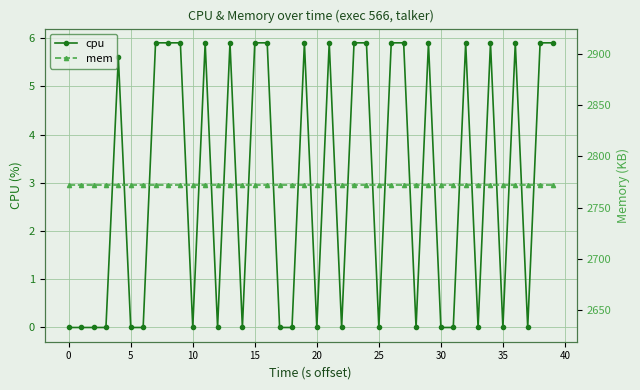

The value of cpu at 10 is -4.1. True or false?

False